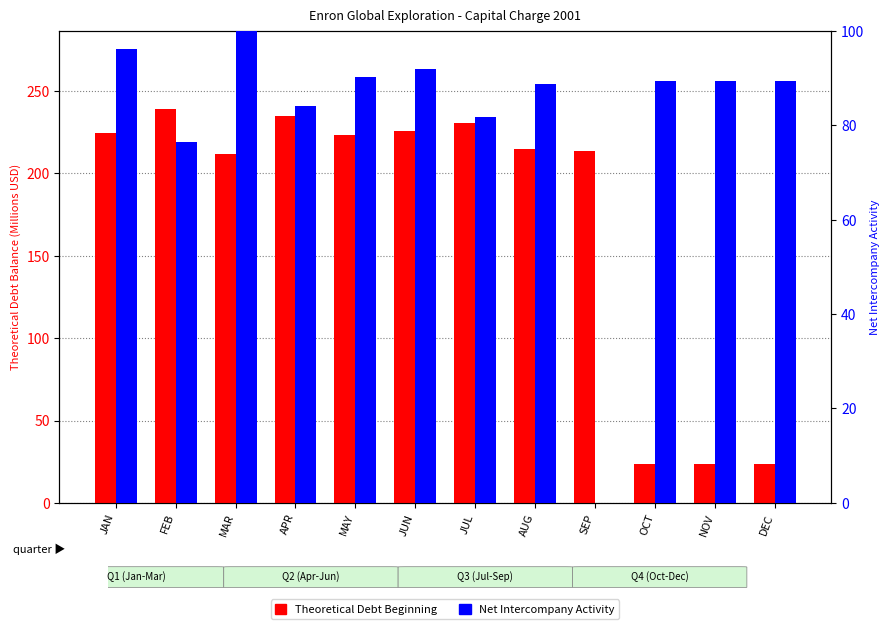

What is the value of the Net Intercompany Activity bar at the 3rd from the left?

100.0